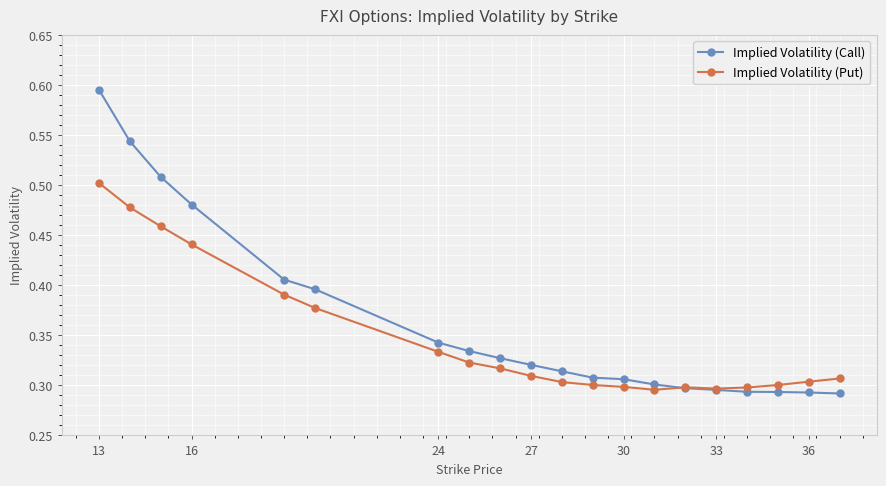

At how many categories does at least one series exceed 0?

20